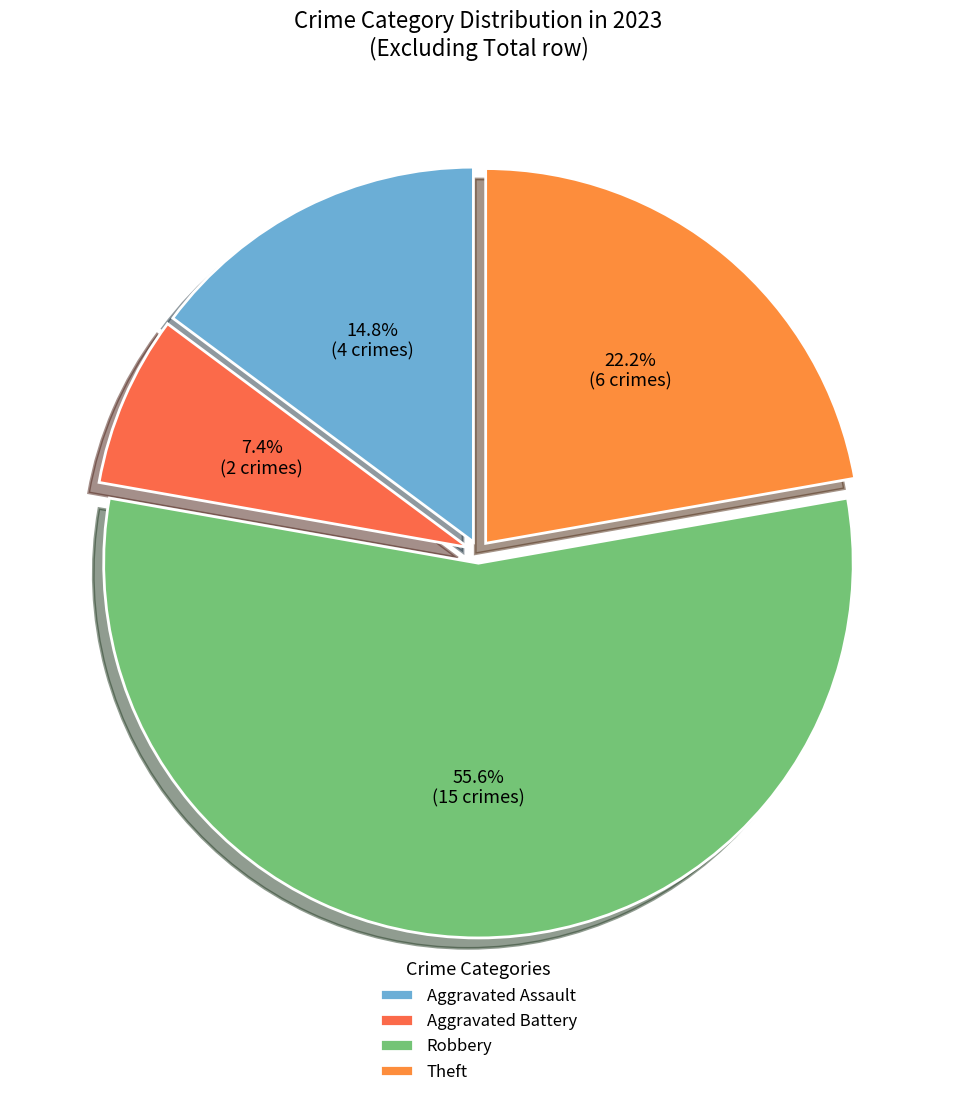

To the nearest percent, what is the difference between the largest and smallest slice percentages?

48%